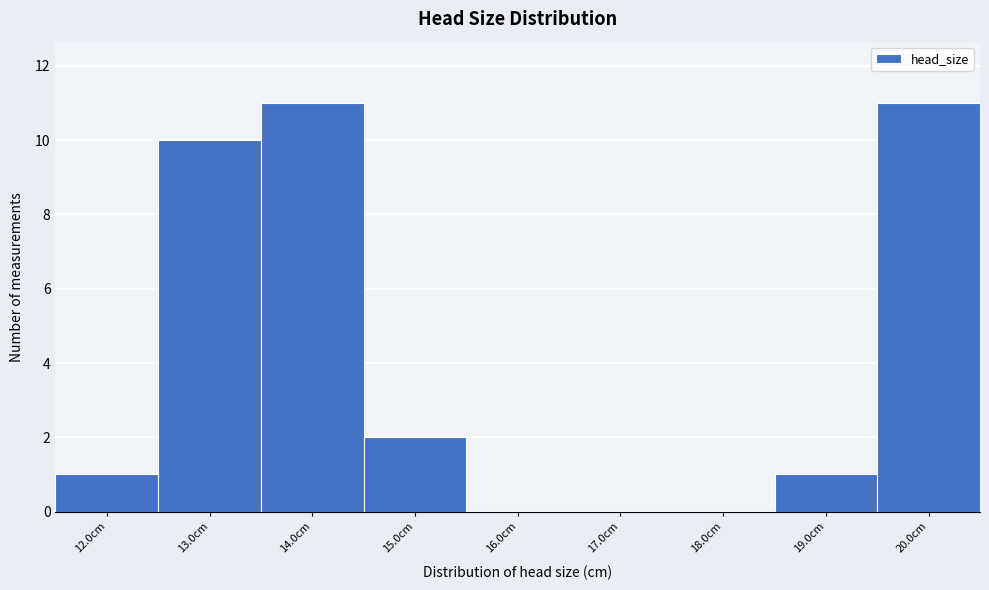

How tall is the bar that spans 19.5 to 20.5 on the x-axis? The values are not printed on the chart, so give them approximately, as read against the axis.

11